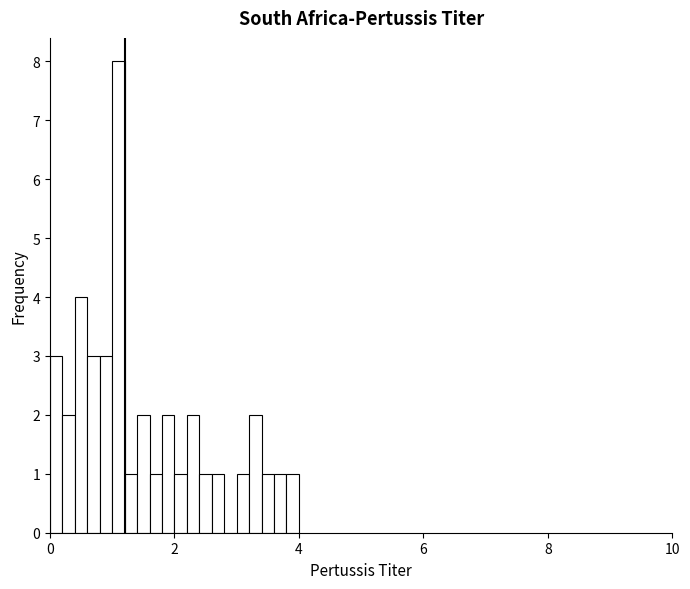

Read against the x-axis, roughly where is the centre of the tallest bar?

1.2